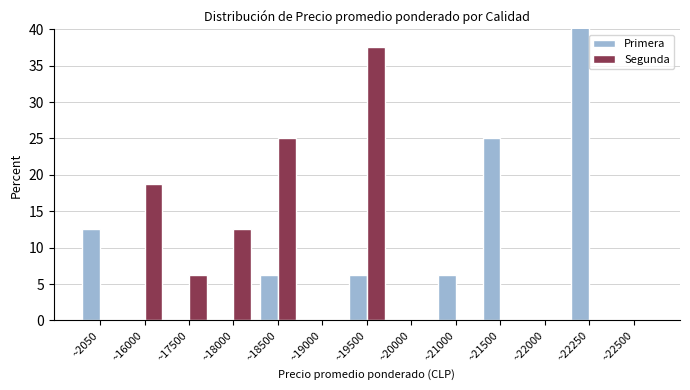

How many values in the Primera series exceed 0?

6